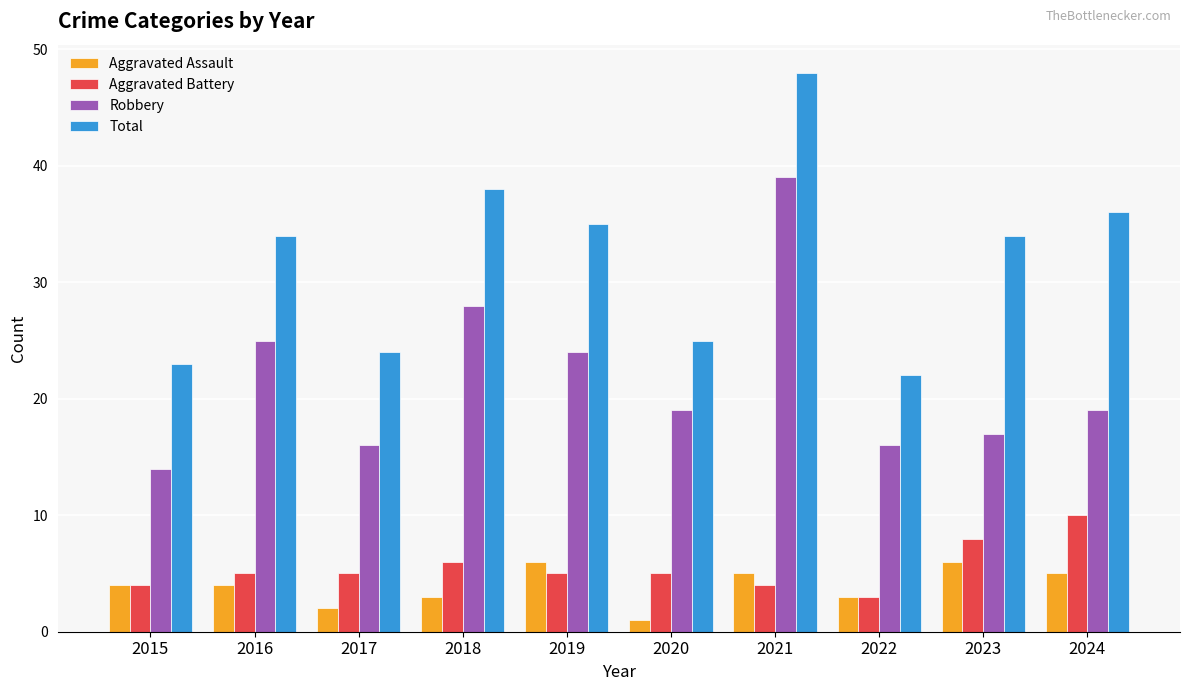

Reading left to right, what are all the values shown in this chart?

Aggravated Assault: 2015=4	2016=4	2017=2	2018=3	2019=6	2020=1	2021=5	2022=3	2023=6	2024=5
Aggravated Battery: 2015=4	2016=5	2017=5	2018=6	2019=5	2020=5	2021=4	2022=3	2023=8	2024=10
Robbery: 2015=14	2016=25	2017=16	2018=28	2019=24	2020=19	2021=39	2022=16	2023=17	2024=19
Total: 2015=23	2016=34	2017=24	2018=38	2019=35	2020=25	2021=48	2022=22	2023=34	2024=36